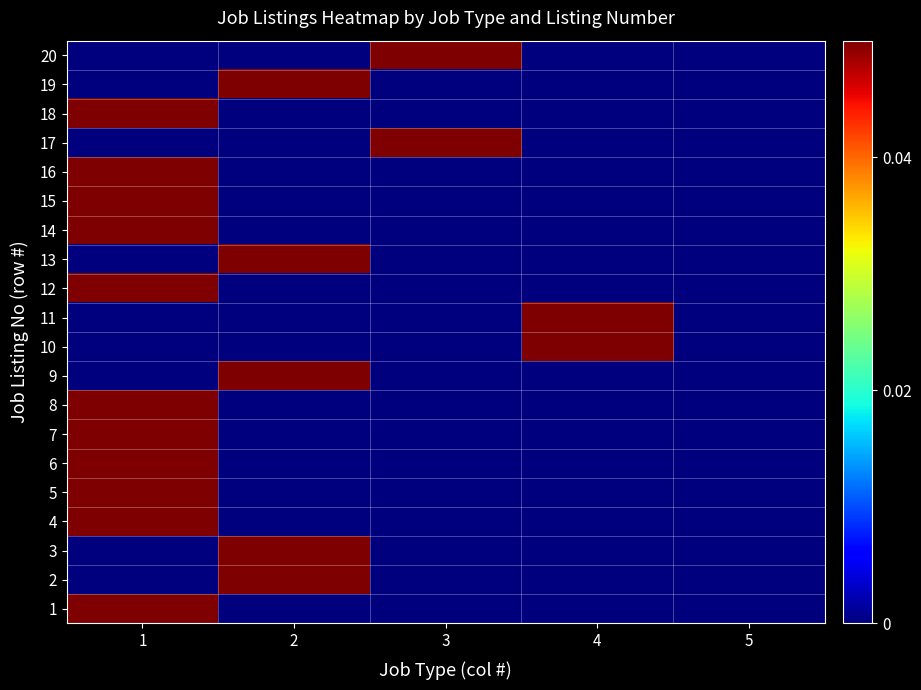

At which category is the sum across all series the highest?

1